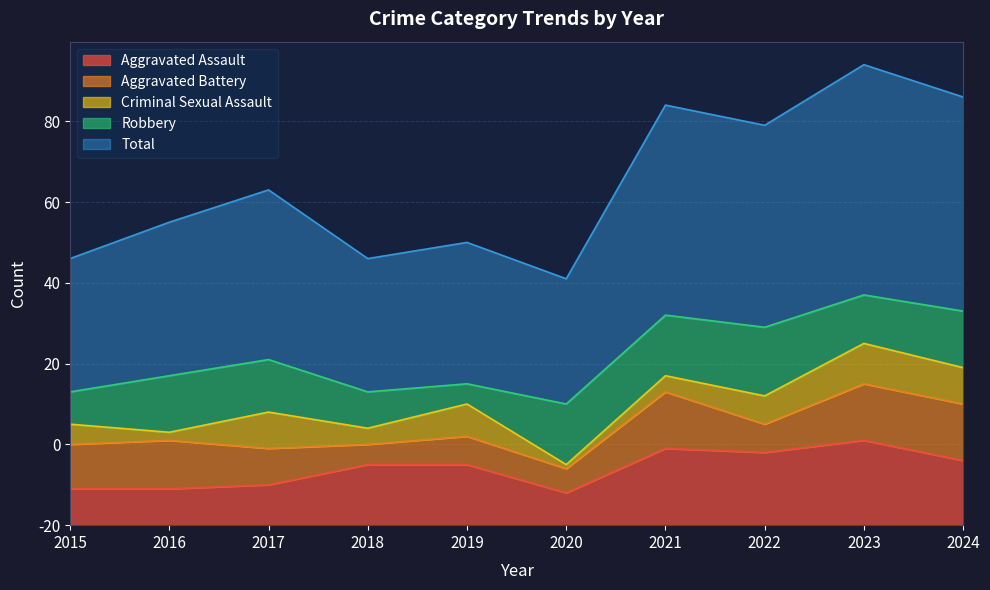

What is the approximate value of Total at 2023, to the nearest 10?

60